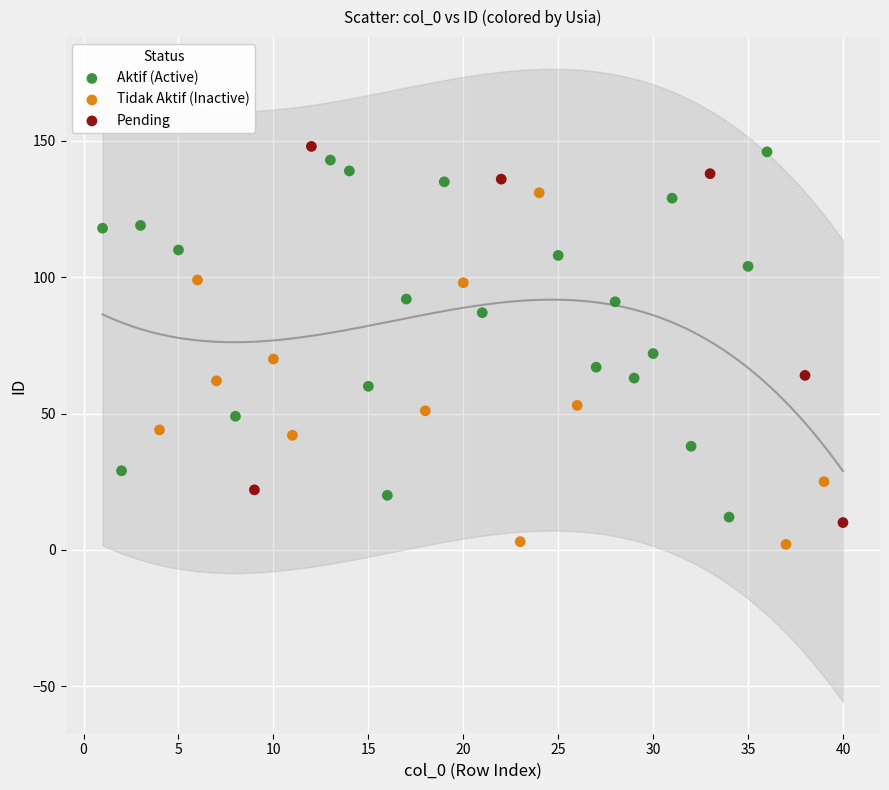

Which series contains the lowest Y value?

Tidak Aktif (Inactive)